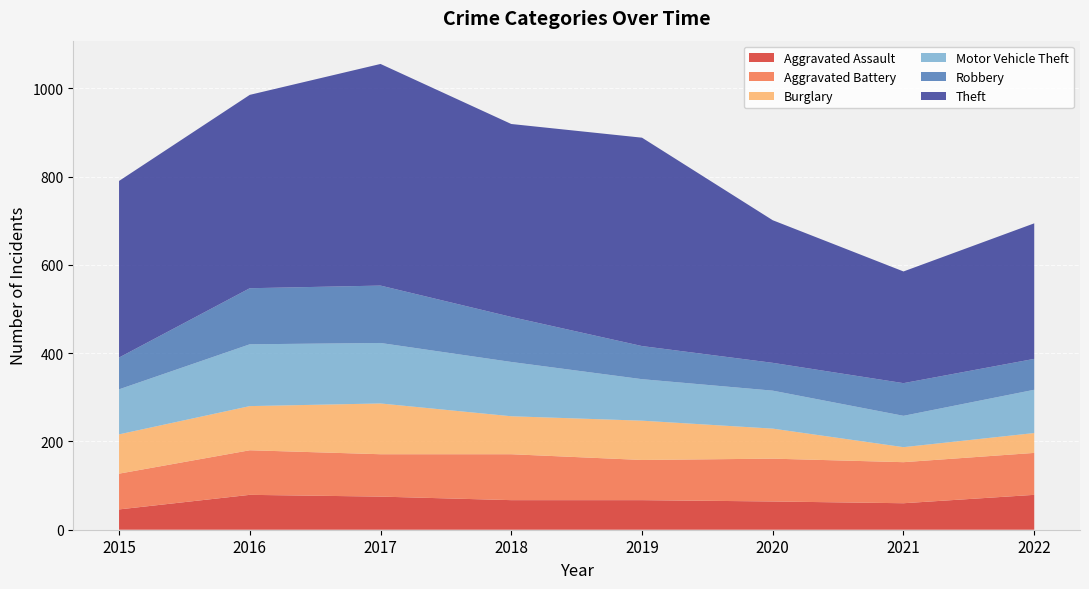

Reading right to left, transcribe all the data shown in this chart.

Aggravated Assault: 2022=79	2021=60	2020=64	2019=67	2018=67	2017=75	2016=79	2015=46
Aggravated Battery: 2022=95	2021=93	2020=97	2019=91	2018=104	2017=96	2016=101	2015=81
Burglary: 2022=45	2021=34	2020=68	2019=89	2018=86	2017=115	2016=100	2015=89
Motor Vehicle Theft: 2022=98	2021=71	2020=86	2019=94	2018=123	2017=137	2016=140	2015=102
Robbery: 2022=70	2021=74	2020=63	2019=75	2018=102	2017=130	2016=127	2015=72
Theft: 2022=307	2021=253	2020=323	2019=472	2018=437	2017=502	2016=438	2015=400